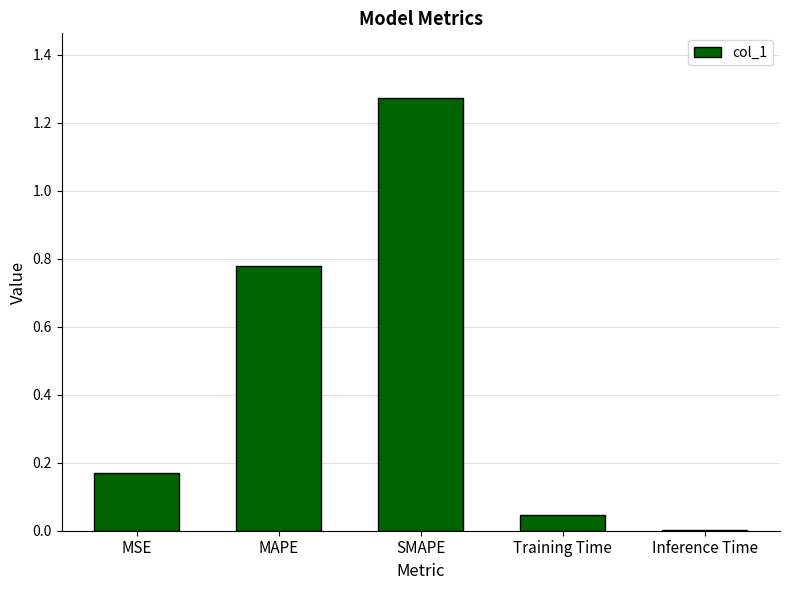

Are the bars grouped side by side (vs. stacked)?

No